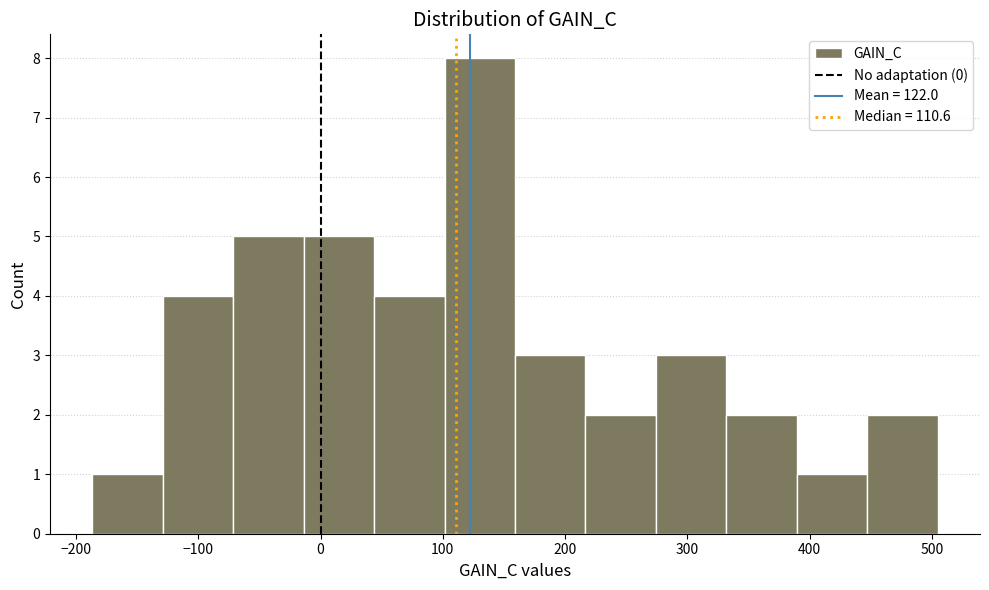

Reading left to right, list every bar in this chart as the range it spans on the x-axis followed by its height. Neither the bar edges nor the heights are printed on the chart, so give them approximately, as read against the axes.

-190 to -130: 1
-130 to -70: 4
-70 to -10: 5
-10 to 40: 5
40 to 100: 4
100 to 160: 8
160 to 220: 3
220 to 270: 2
270 to 330: 3
330 to 390: 2
390 to 450: 1
450 to 500: 2